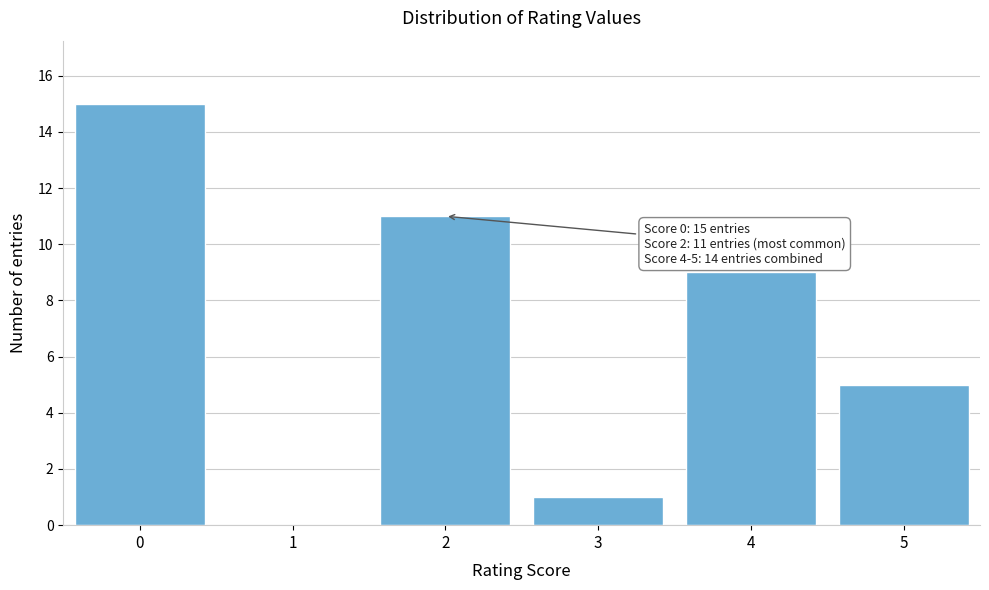

Reading left to right, list all the values displayed in this chart.

0=15	1=0	2=11	3=1	4=9	5=5